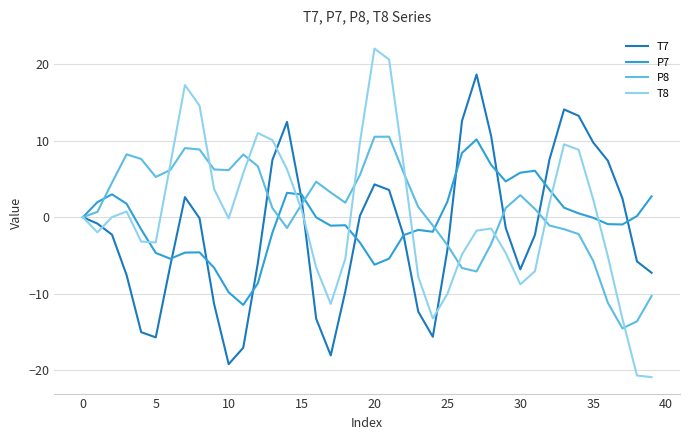

Which series has the widest spread of values?

T8